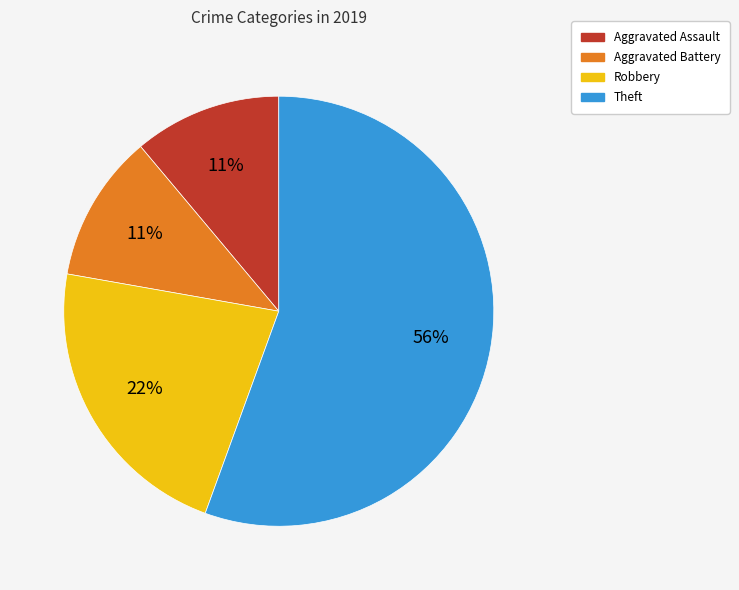

Between Robbery and Aggravated Battery, which is larger?

Robbery